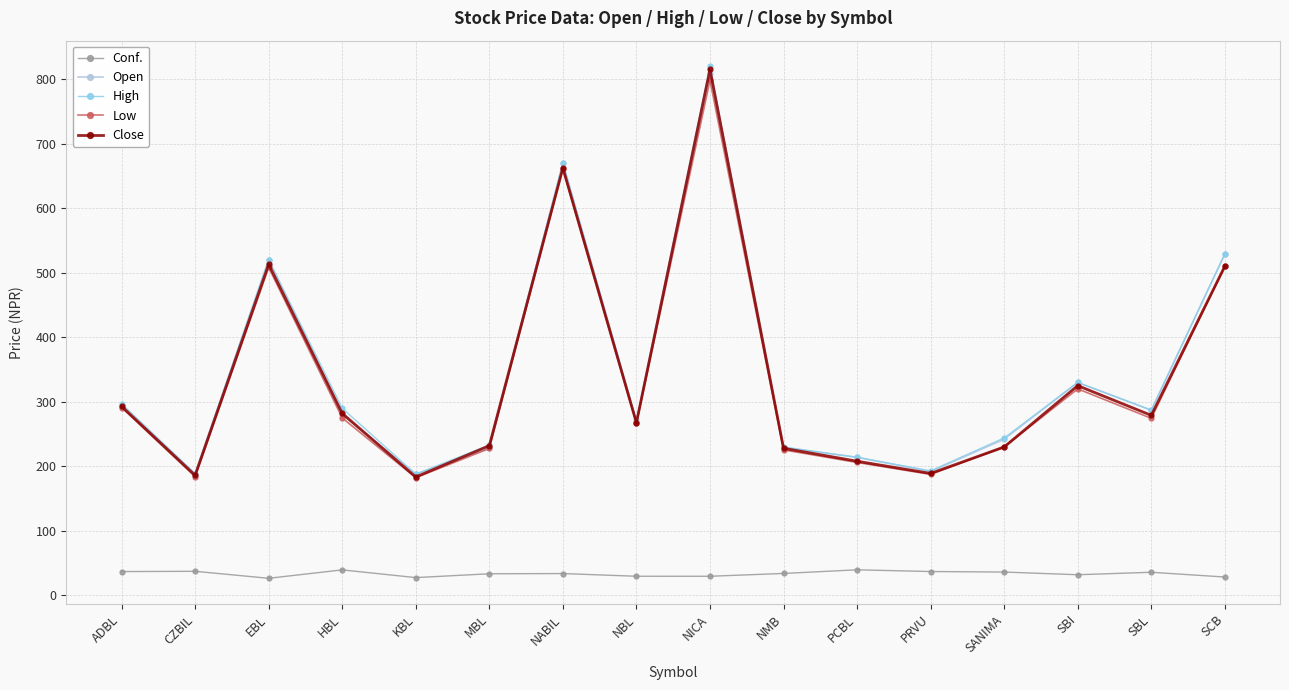

What is the smallest value displayed?

26.5